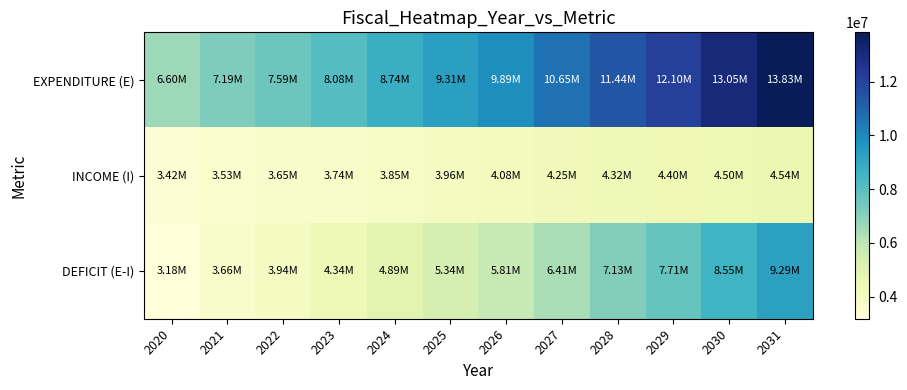

How many series are shown in this chart?

3